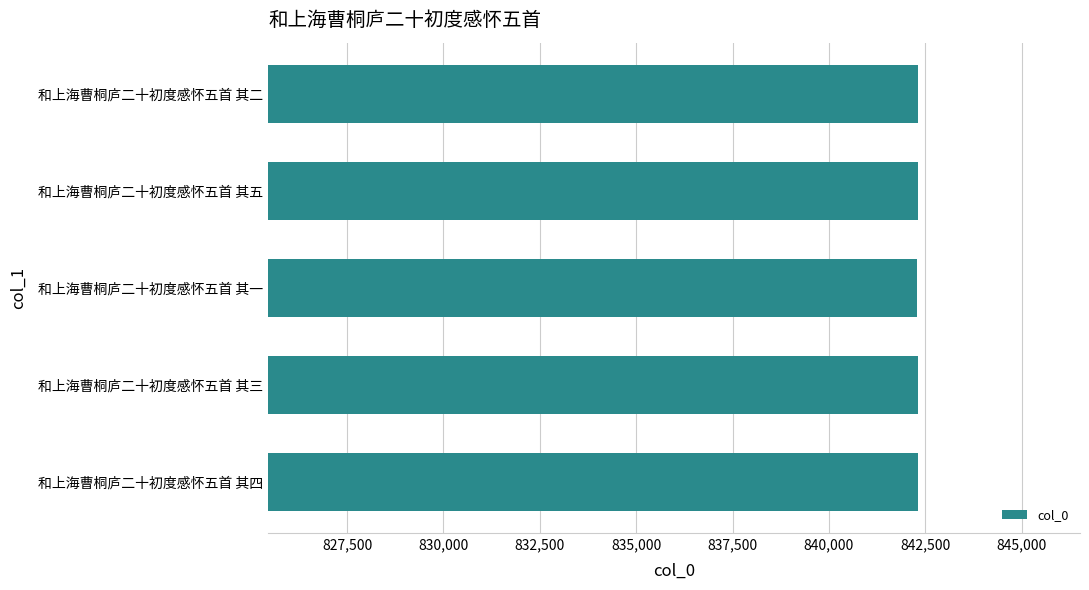

What is the sum of the values at 和上海曹桐庐二十初度感怀五首 其二 and 和上海曹桐庐二十初度感怀五首 其五?

1684599